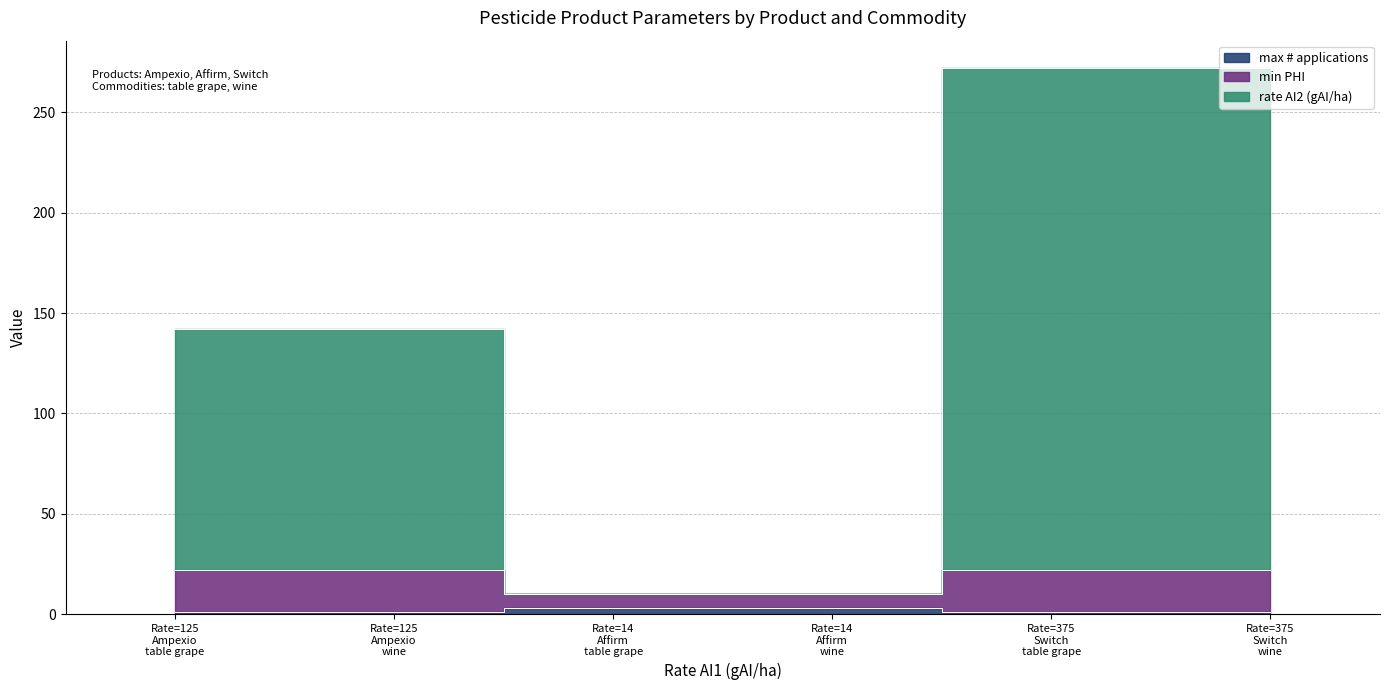

What are all the series names shown in the legend?

max # applications, min PHI, rate AI2 (gAI/ha)